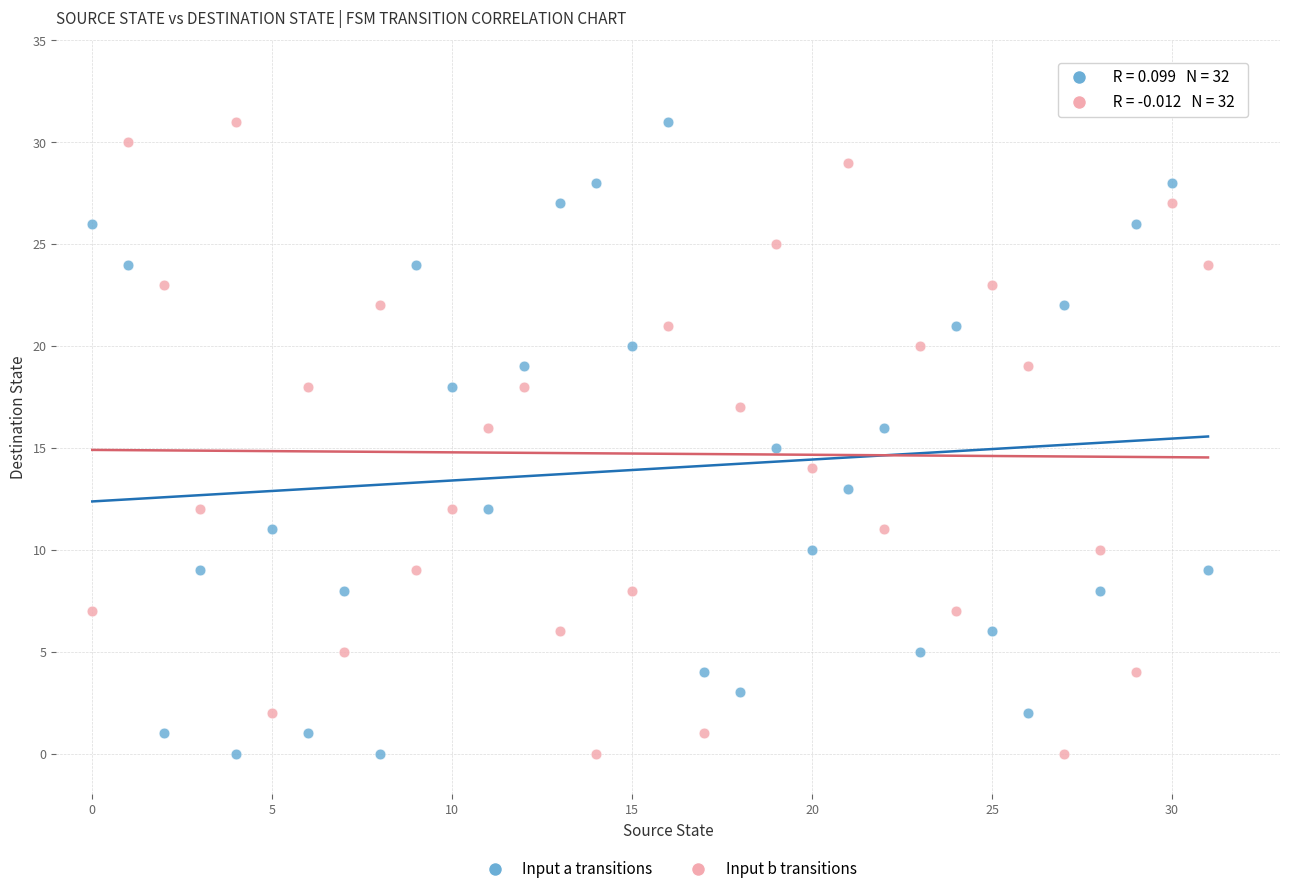

Across all data points, what is the range of Y values (max minus min)?

31